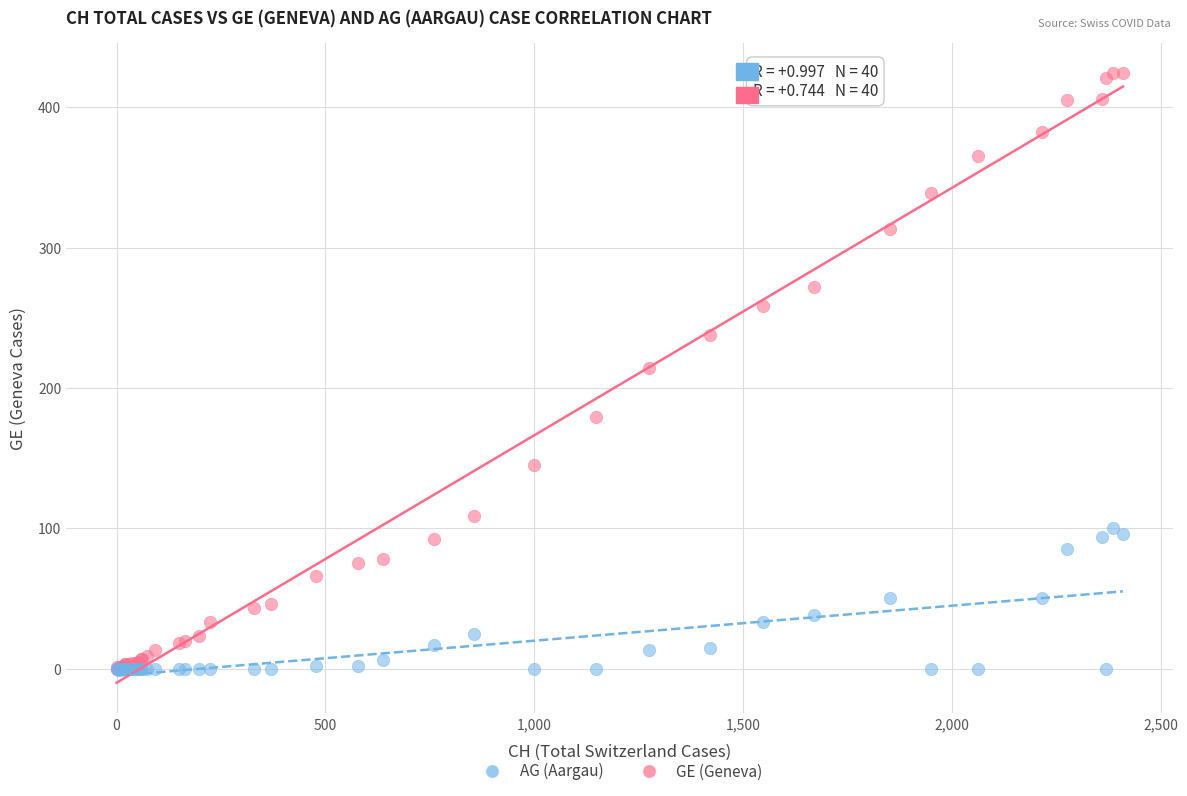

What are all the series names shown in the legend?

AG (Aargau), GE (Geneva)